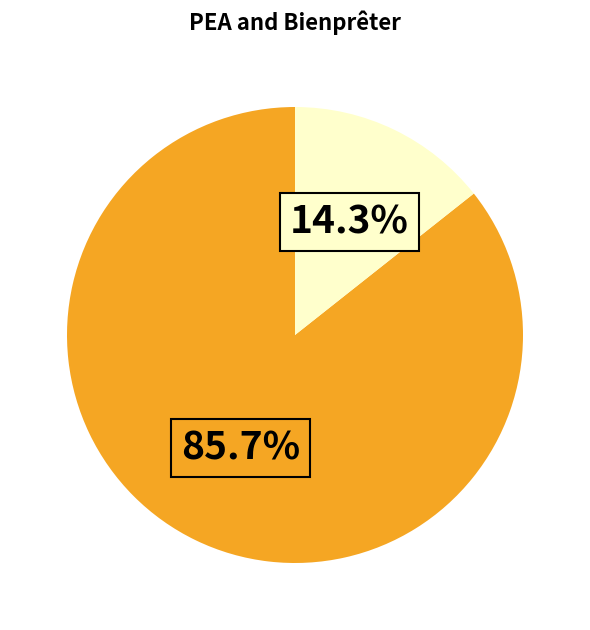

Does any single category account for the majority?

Yes